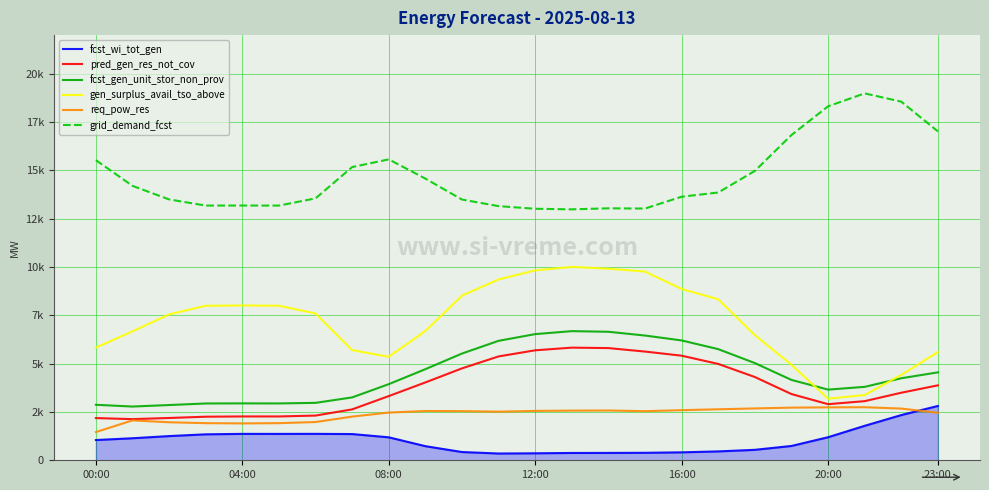

In gen_surplus_avail_tso_above, how many points are lower than both neighbors (excluding endpoints)?

2